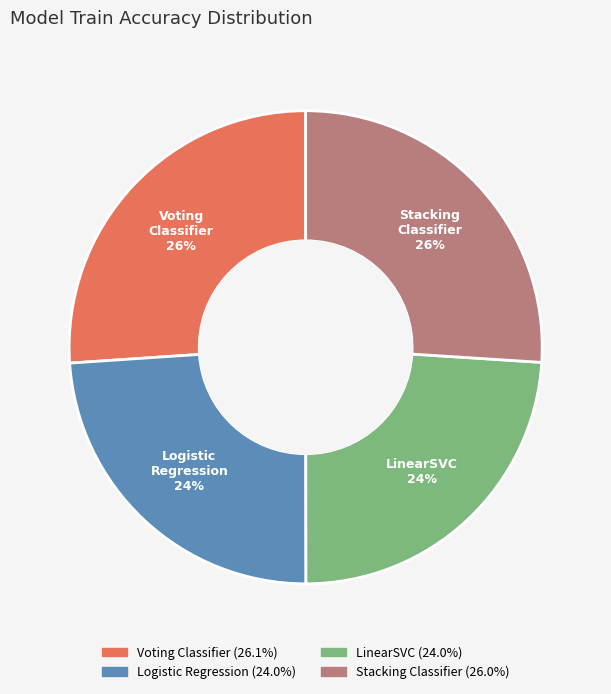

Is there any slice that represents more than half of the pie?

No